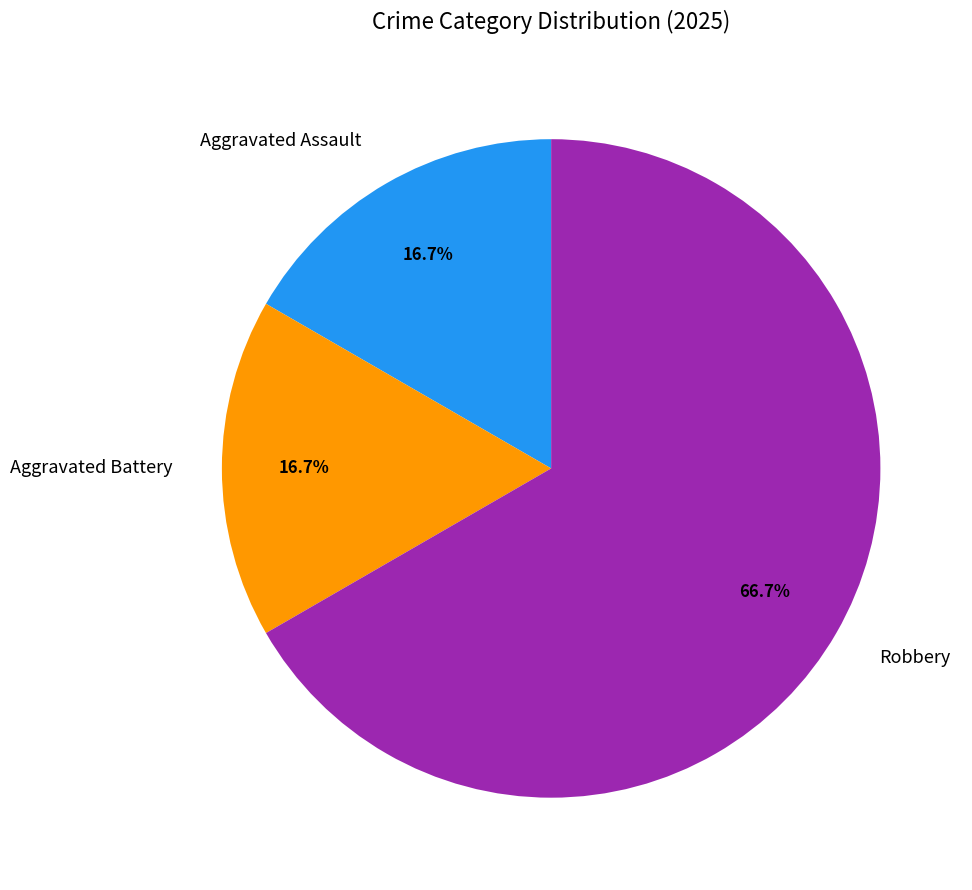

To the nearest percent, what is the average slice percentage?

33%